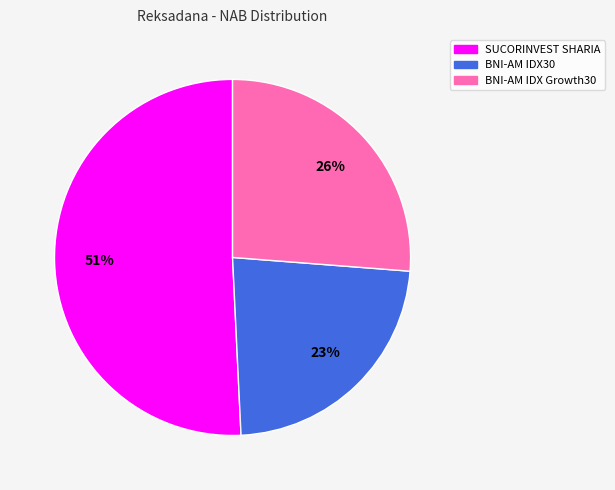

To the nearest percent, what is the difference between the largest and smallest slice percentages?

28%